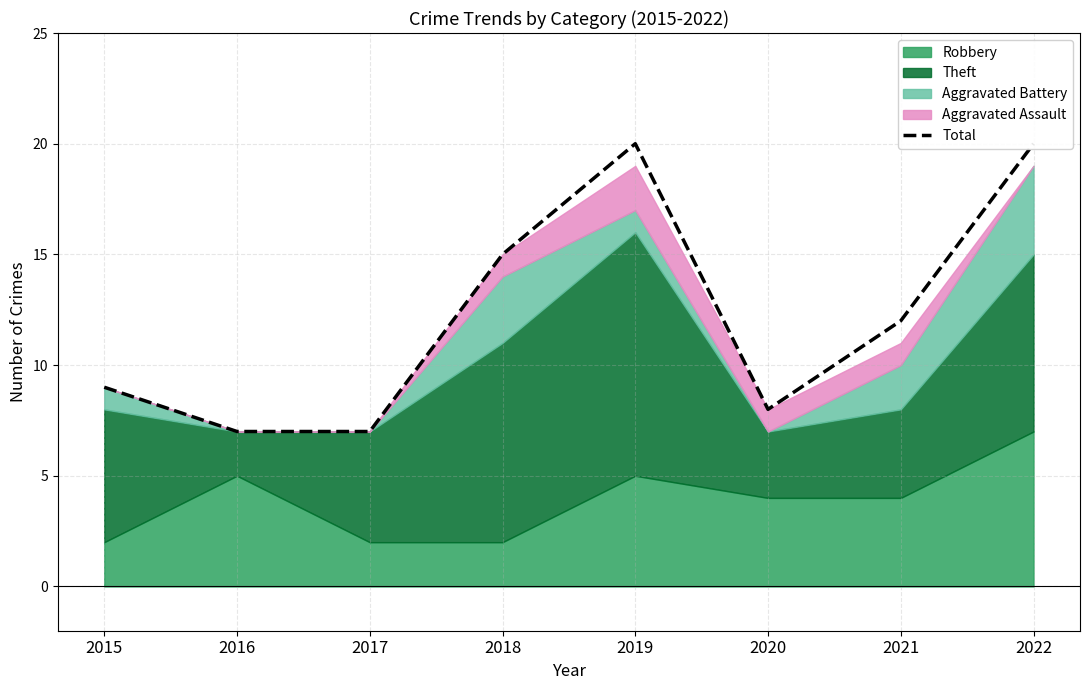

True or false: the data shows 8 at 2020.

True